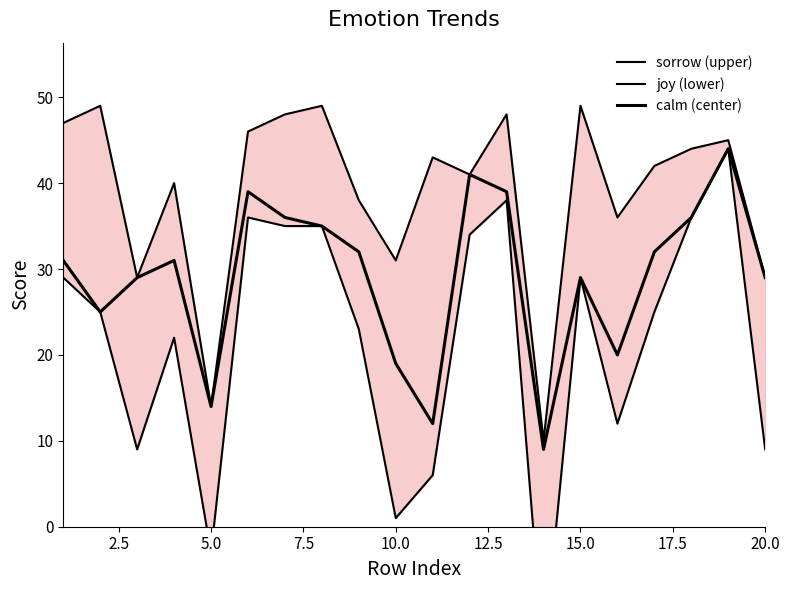

Does the chart have visible grid lines?

No